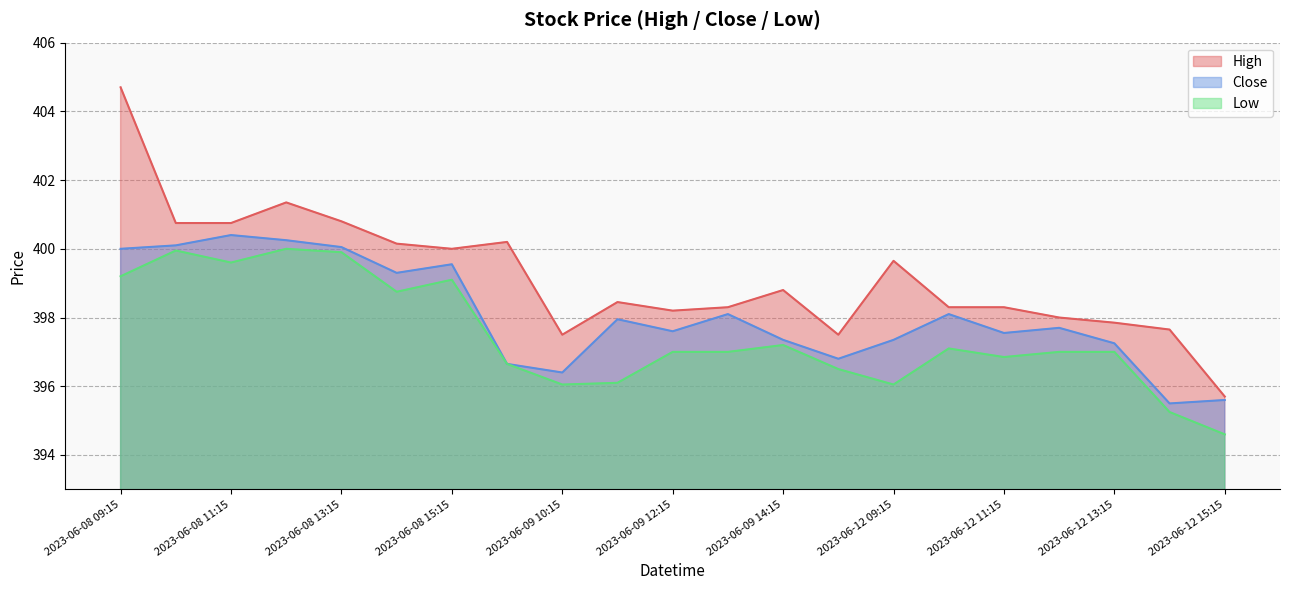

Reading left to right, transcribe all the data shown in this chart.

High: 404.7	400.8	400.8	401.4	400.8	400.1	400.0	400.2	397.5	398.5	398.2	398.3	398.8	397.5	399.6	398.3	398.3	398.0	397.9	397.6	395.7
Close: 400.0	400.1	400.4	400.2	400.0	399.3	399.5	396.6	396.4	398.0	397.6	398.1	397.4	396.8	397.4	398.1	397.5	397.7	397.2	395.5	395.6
Low: 399.2	400.0	399.6	400.0	399.9	398.8	399.1	396.6	396.0	396.1	397.0	397.0	397.2	396.5	396.0	397.1	396.9	397.0	397.0	395.2	394.6